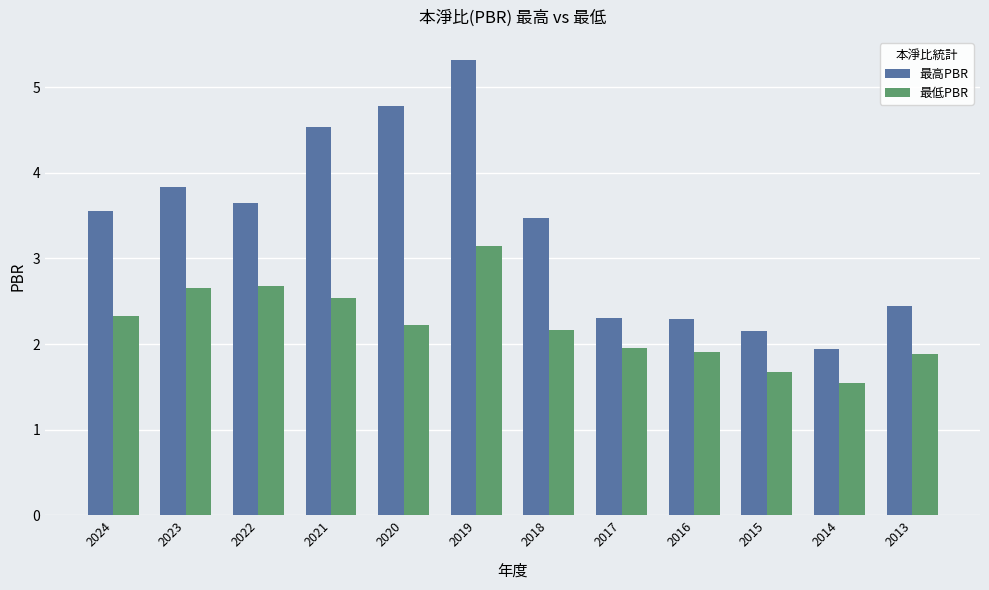

Count the number of categories in the chart.

12